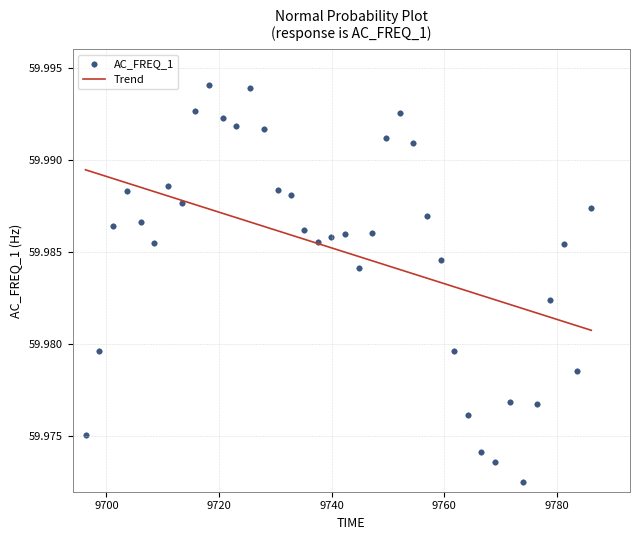

What is the range of X values (max minus min)?

89.8